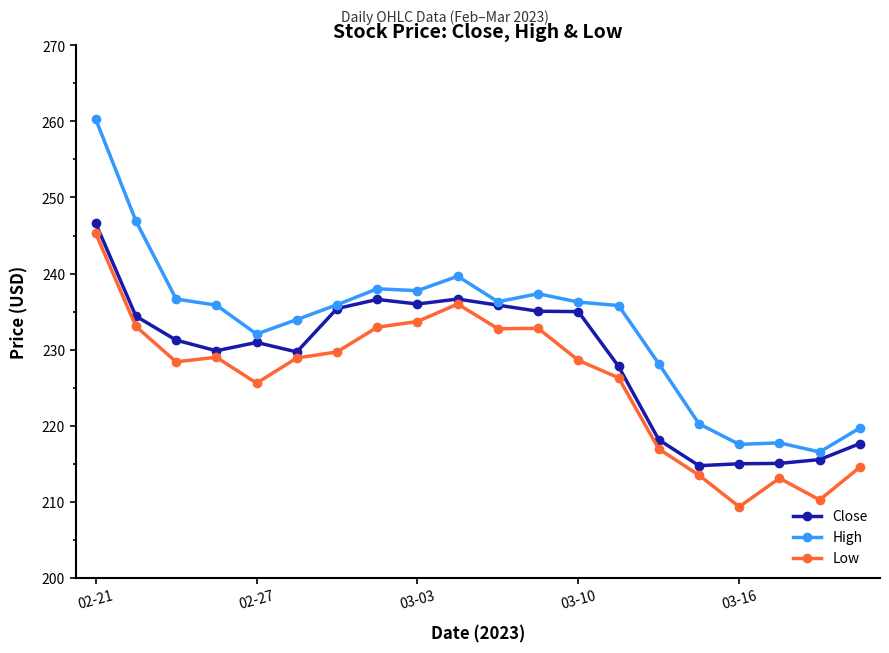

Which series has the largest range (max minus min)?

High